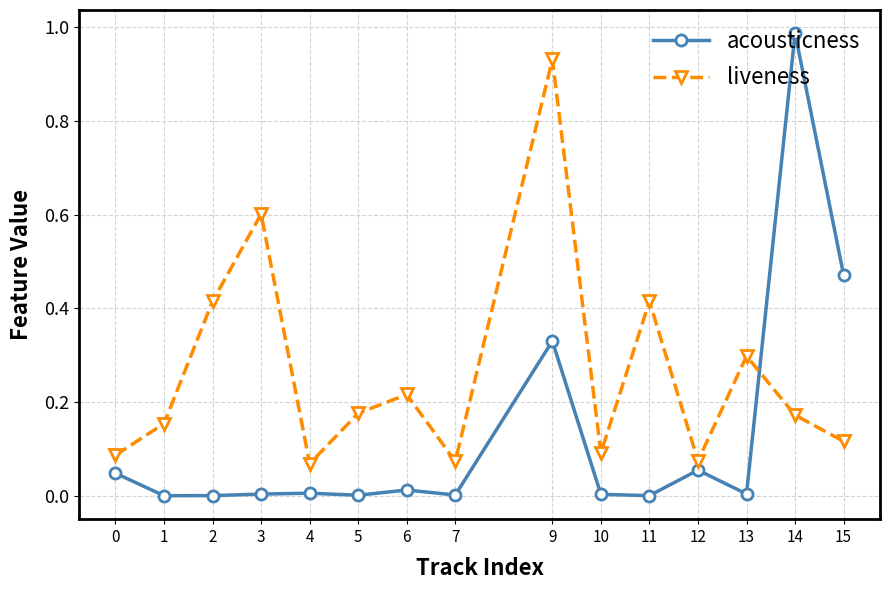

Between 7 and 10, which series saw the biggest shift?

liveness